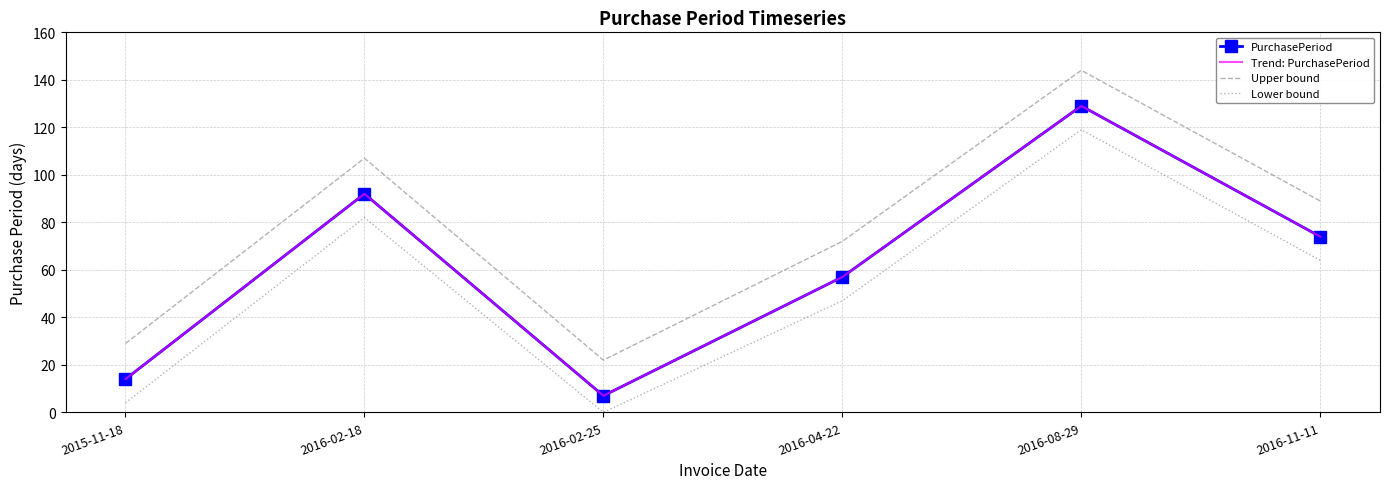

What is the difference between the PurchasePeriod values at 2016-02-25 and 2016-11-11?

67